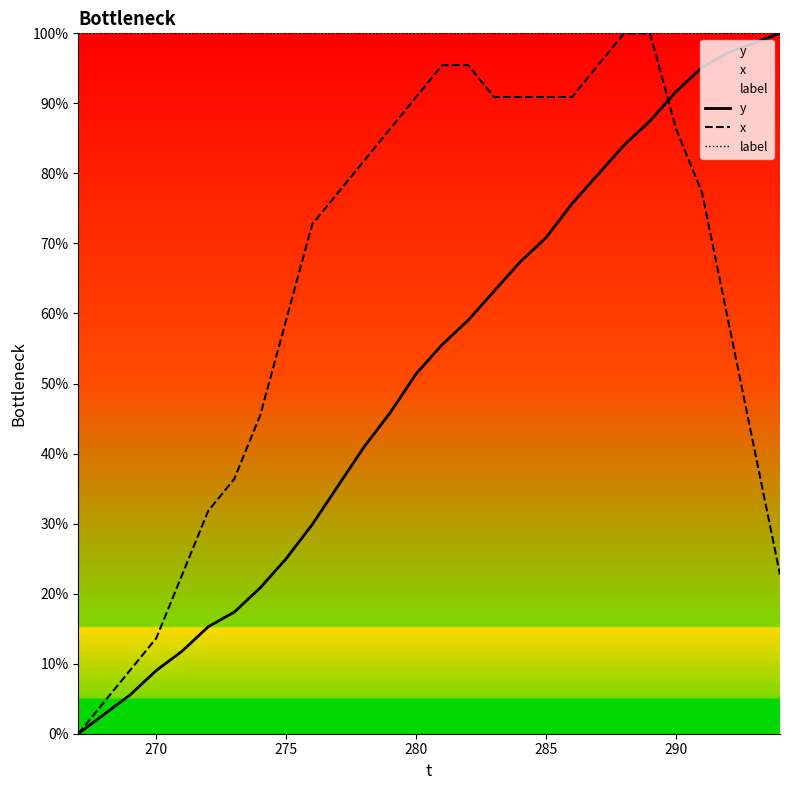

Reading right to left, extract all data points from this chart.

y: 100.0	98.6	97.2	95.1	91.7	87.5	84.0	79.9	75.7	70.8	67.4	63.2	59.0	55.6	51.4	45.8	41.0	35.4	29.9	25.0	20.8	17.4	15.3	11.8	9.0	5.6	2.8	0.0
x: 22.7	40.9	59.1	77.3	86.4	100.0	100.0	95.5	90.9	90.9	90.9	90.9	95.5	95.5	90.9	86.4	81.8	77.3	72.7	59.1	45.5	36.4	31.8	22.7	13.6	9.1	4.5	0.0
label: 100.0	100.0	100.0	100.0	100.0	100.0	100.0	100.0	100.0	100.0	100.0	100.0	100.0	100.0	100.0	100.0	100.0	100.0	100.0	100.0	100.0	100.0	100.0	100.0	100.0	100.0	100.0	100.0